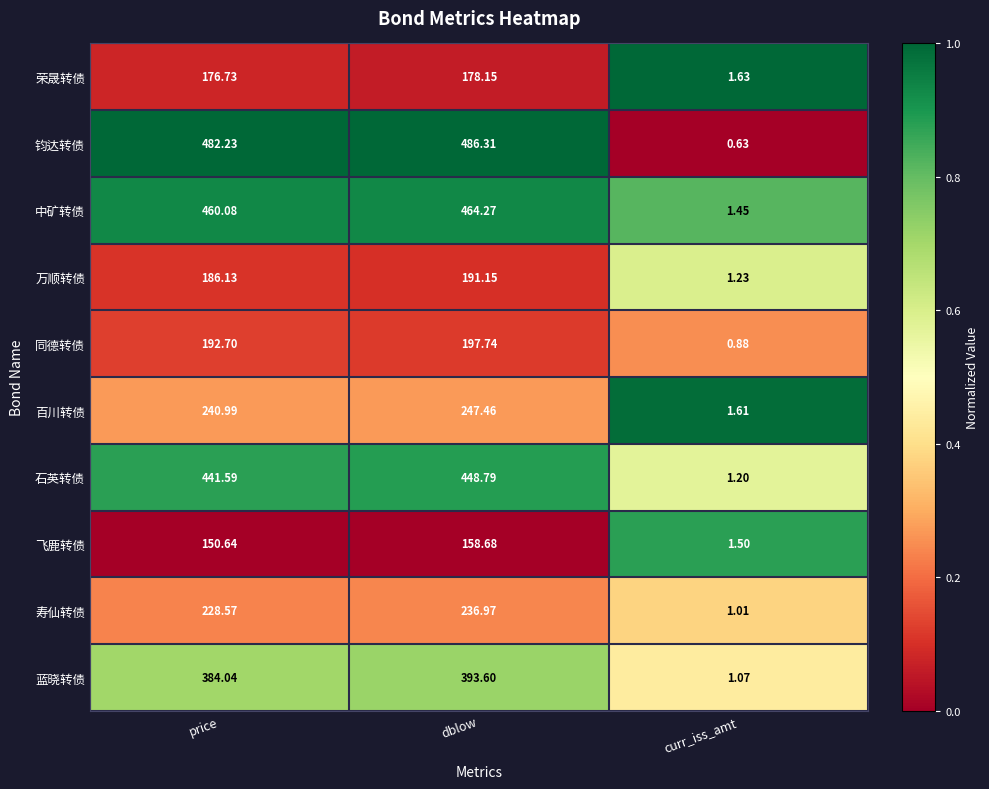

Between price and curr_iss_amt, which series saw the biggest shift?

钧达转债